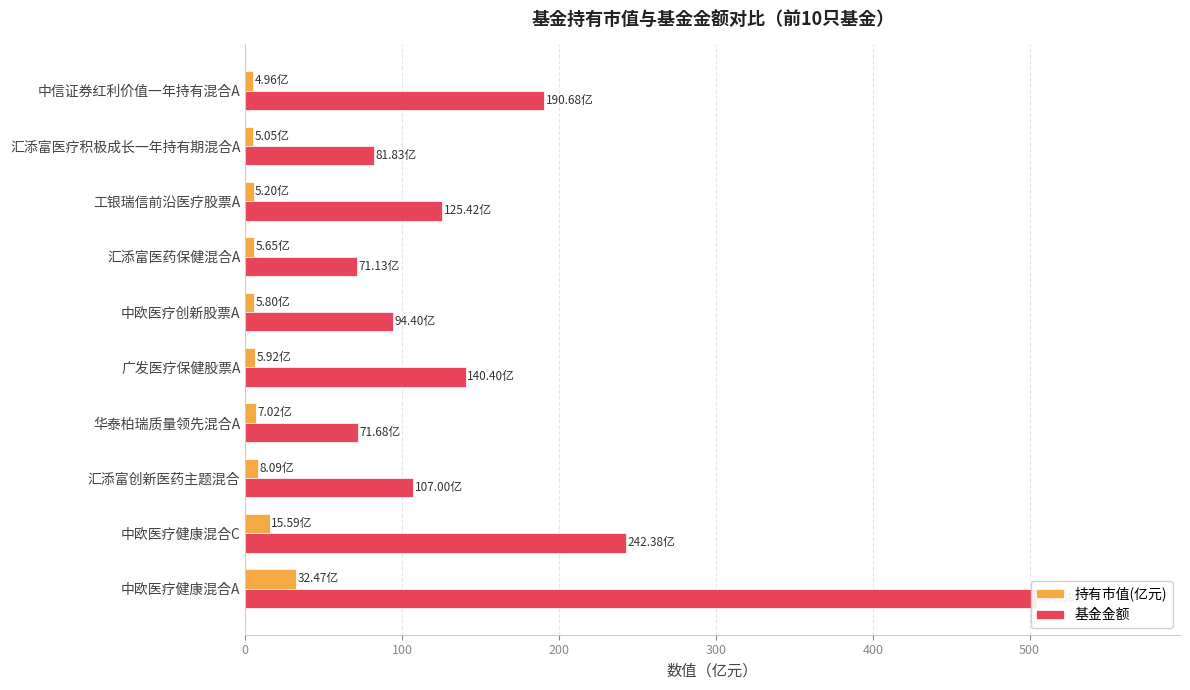

Reading left to right, extract all data points from this chart.

持有市值(亿元): 32.5	15.6	8.1	7.0	5.9	5.8	5.7	5.2	5.0	5.0
基金金额: 505.0	242.4	107.0	71.7	140.4	94.4	71.1	125.4	81.8	190.7